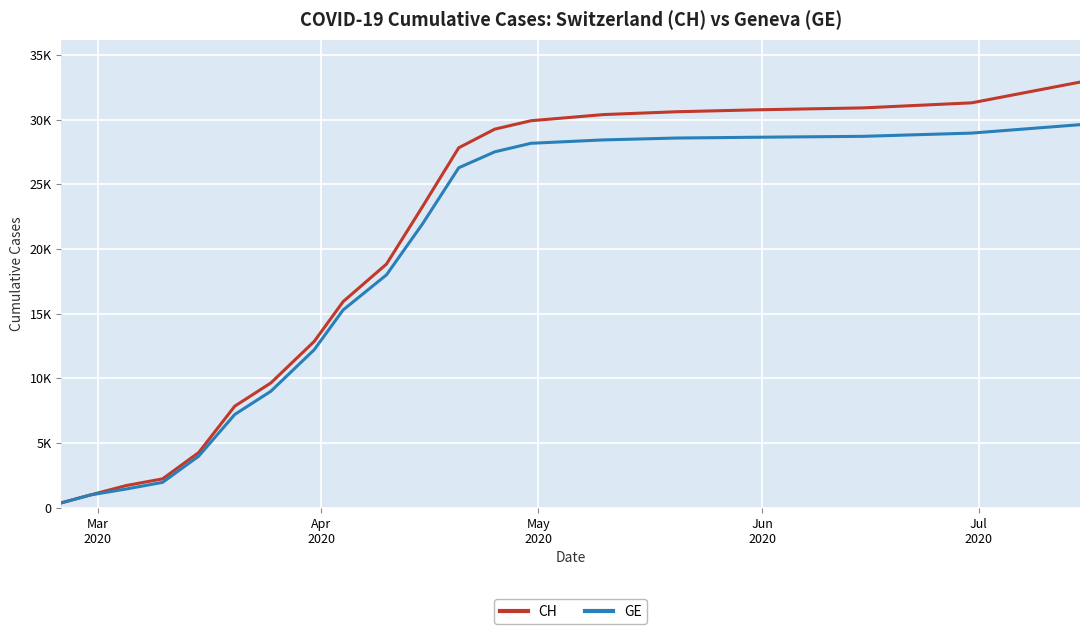

Is this an area chart (filled region under the line)?

No